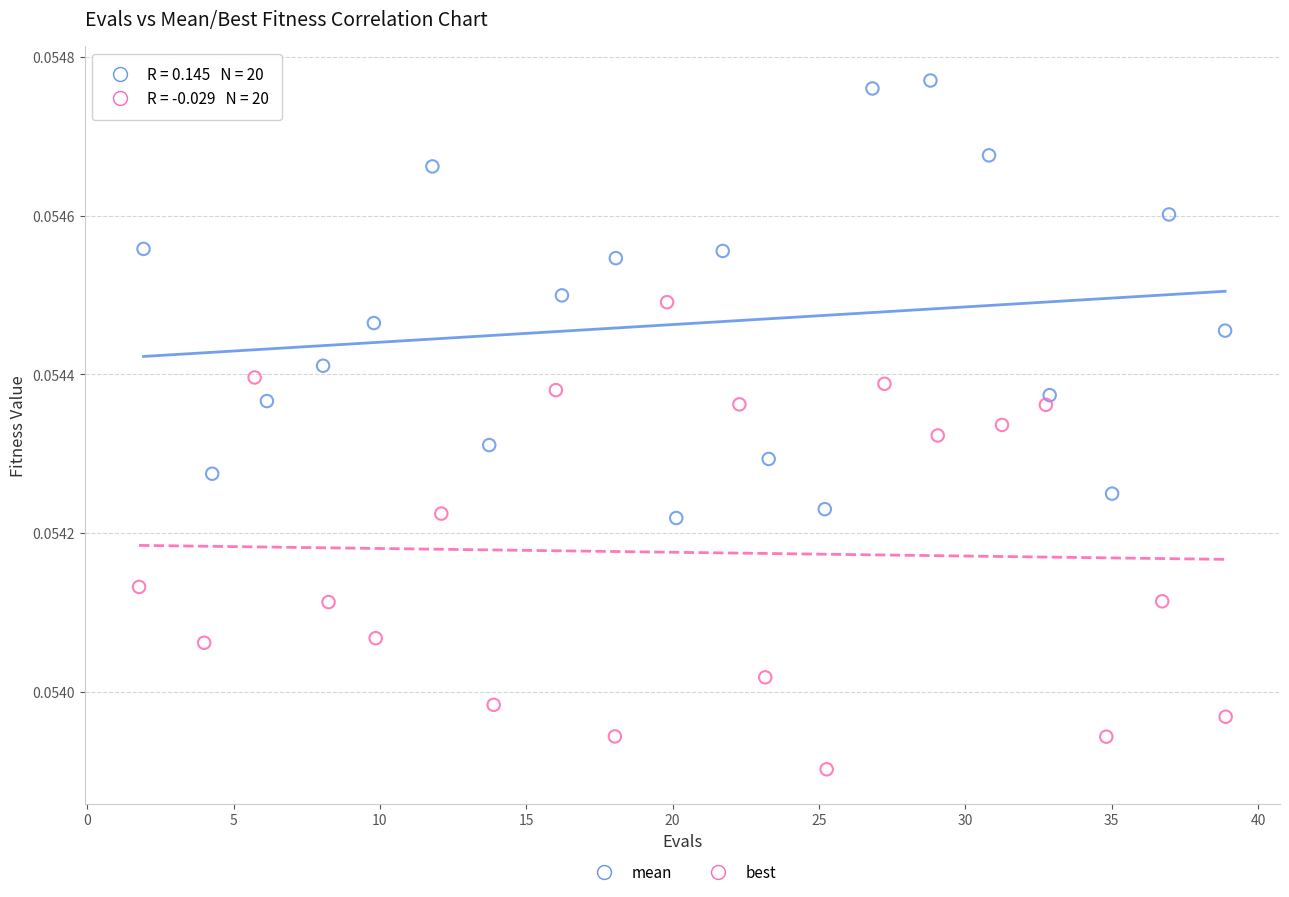

Which series has the largest Y range (max minus min)?

best